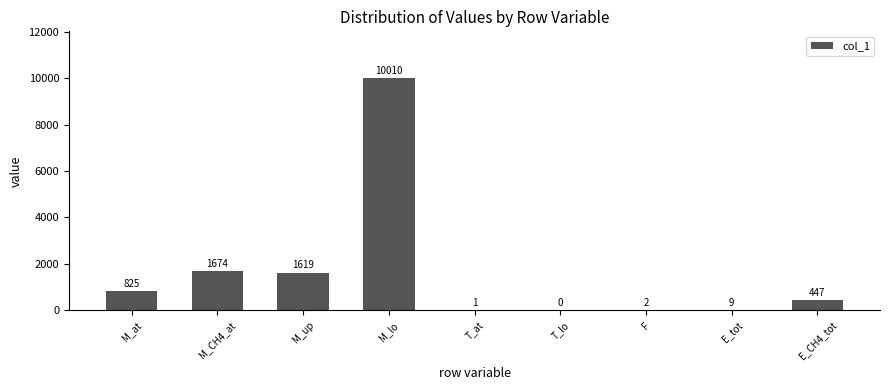

Is it true that the value at M_up is 1618.7?

True